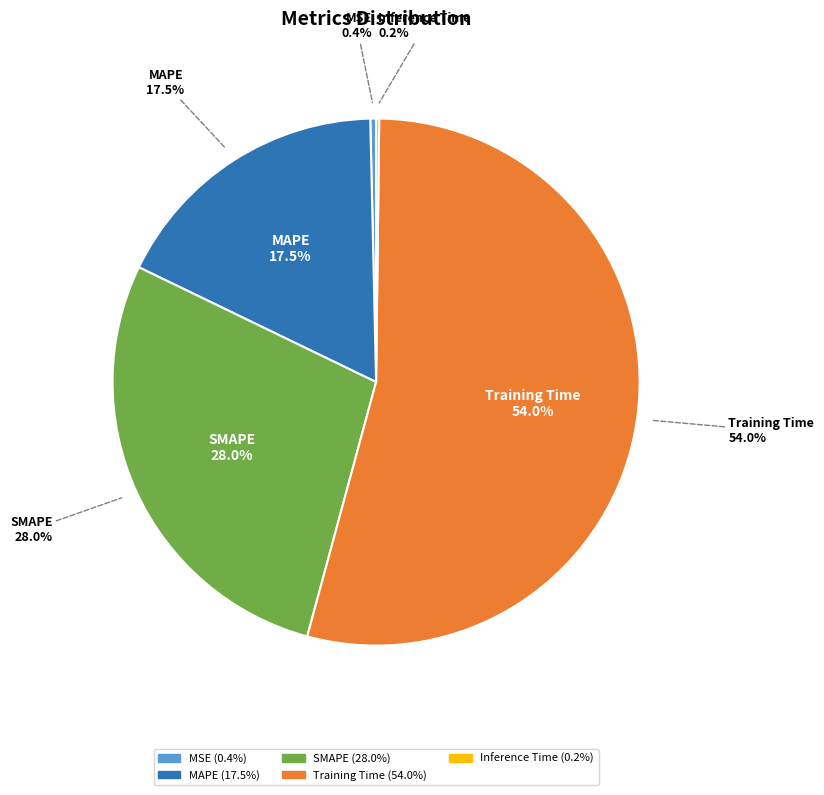

What is the total percentage of Training Time and Inference Time?

54.2%